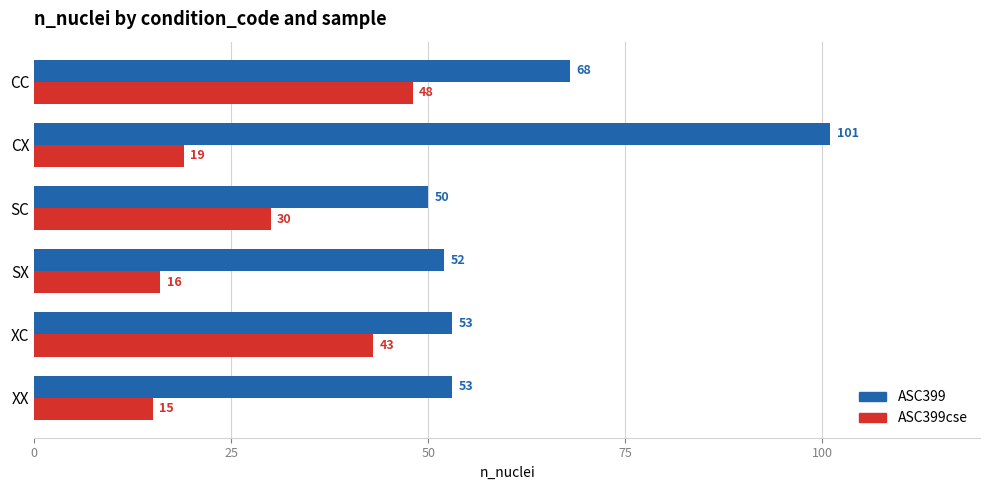

Count the number of categories in the chart.

6